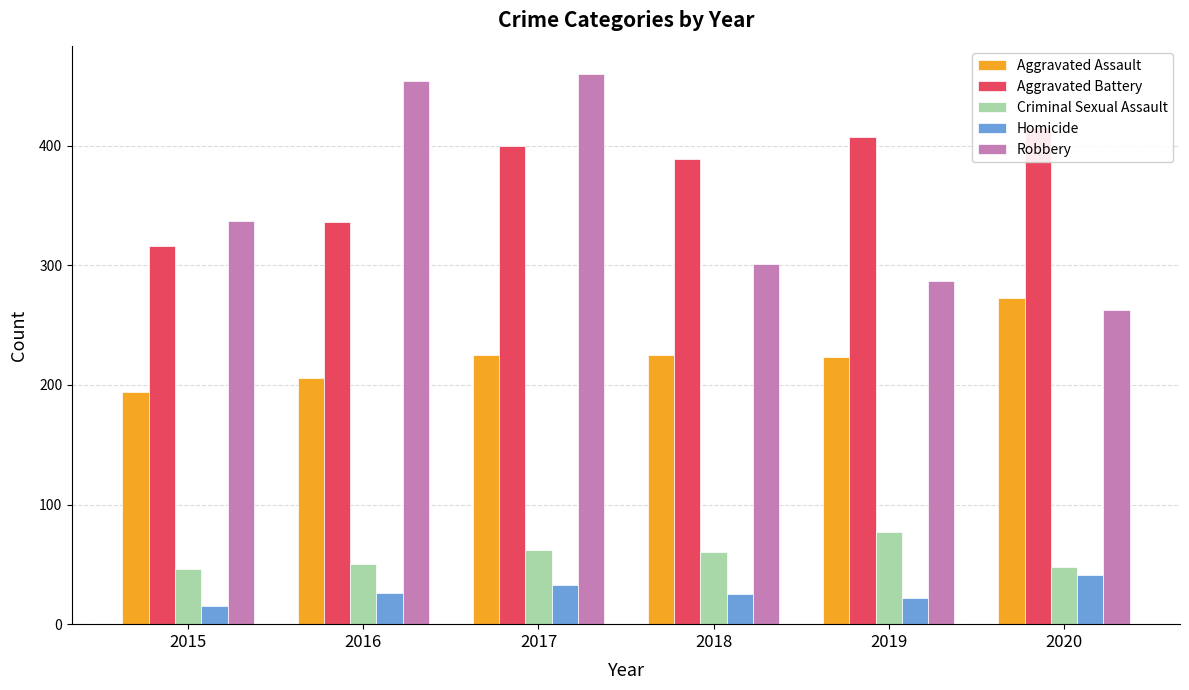

Where does the Criminal Sexual Assault series first go above 60?

2017